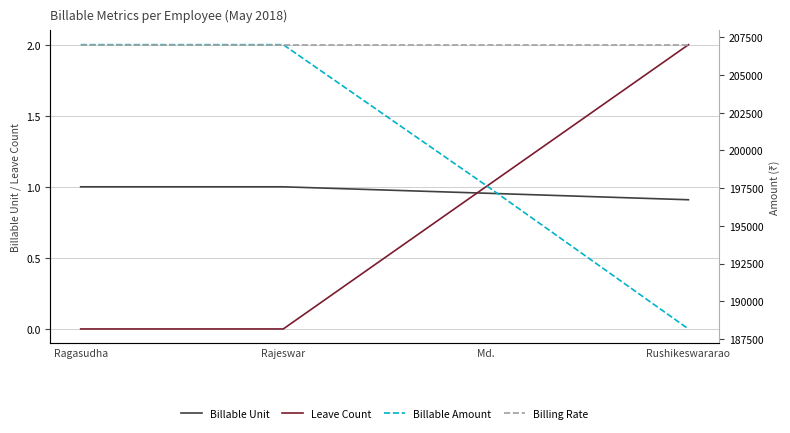

What is the total value across all series at Rajeswar?

414001.0